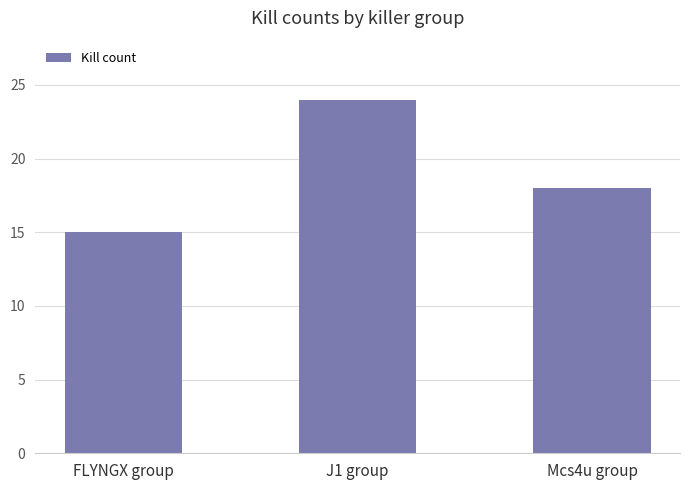

What is the greatest value displayed?

24